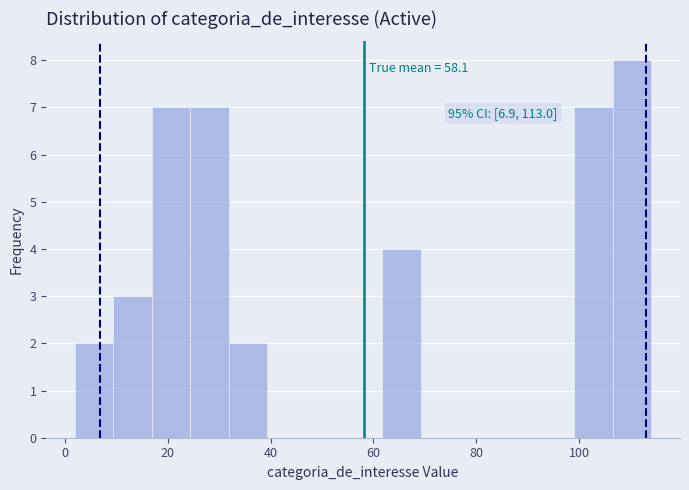

Read against the x-axis, roughly where is the centre of the tallest bar?

110